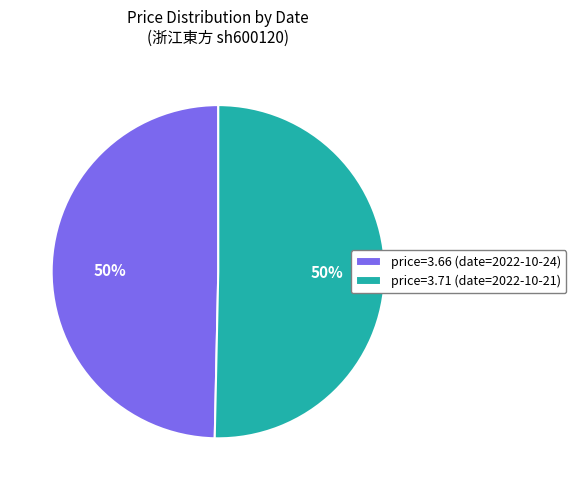

True or false: price=3.71 (date=2022-10-21) accounts for 39% of the total.

False